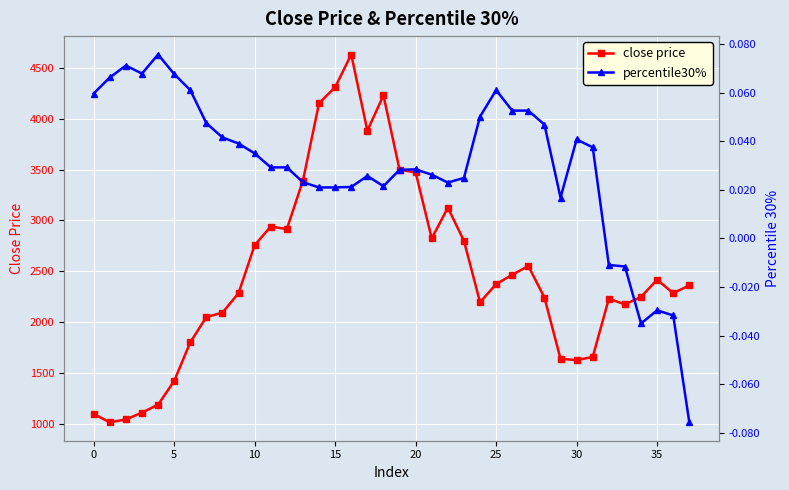

The close price series shows 229.5 at 0. True or false?

False